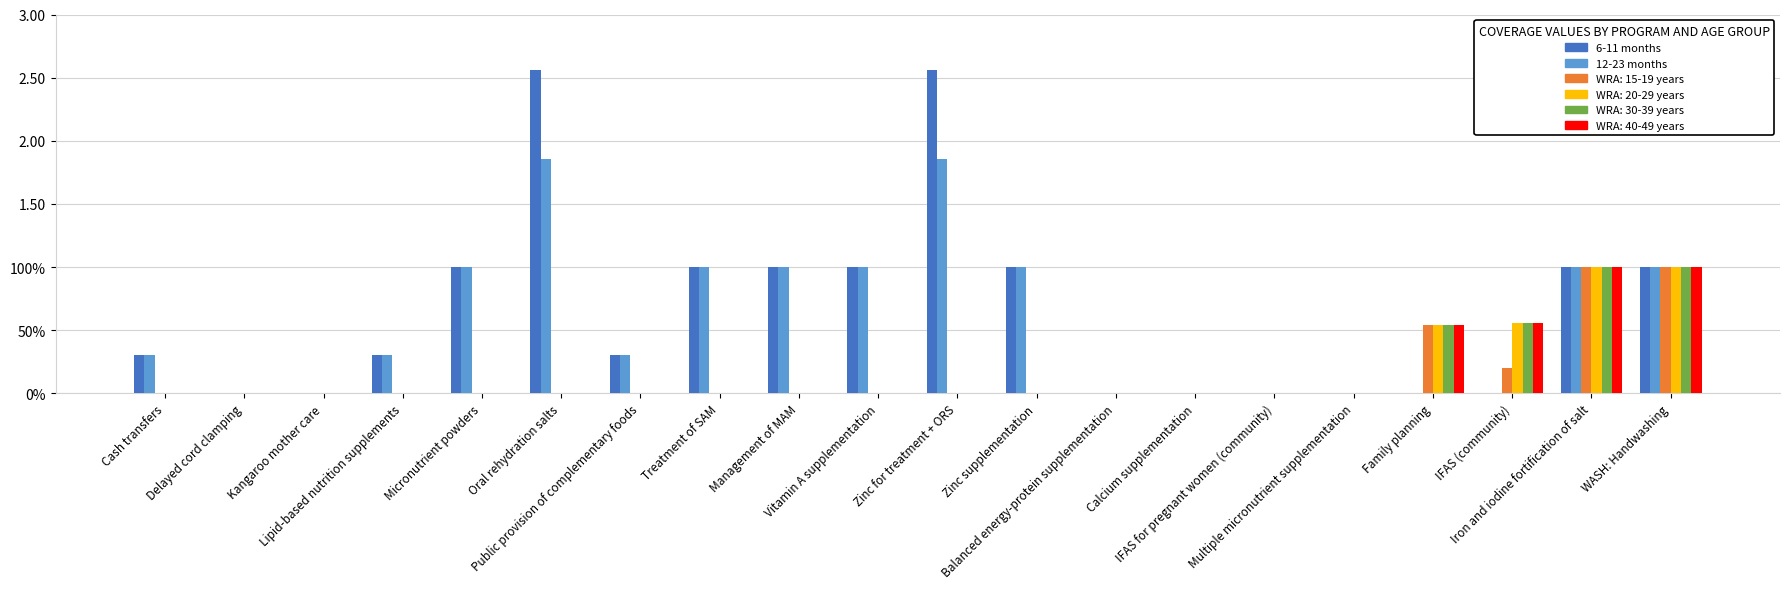

What is the difference between the 12-23 months values at Public provision of complementary foods and WASH: Handwashing?

0.7